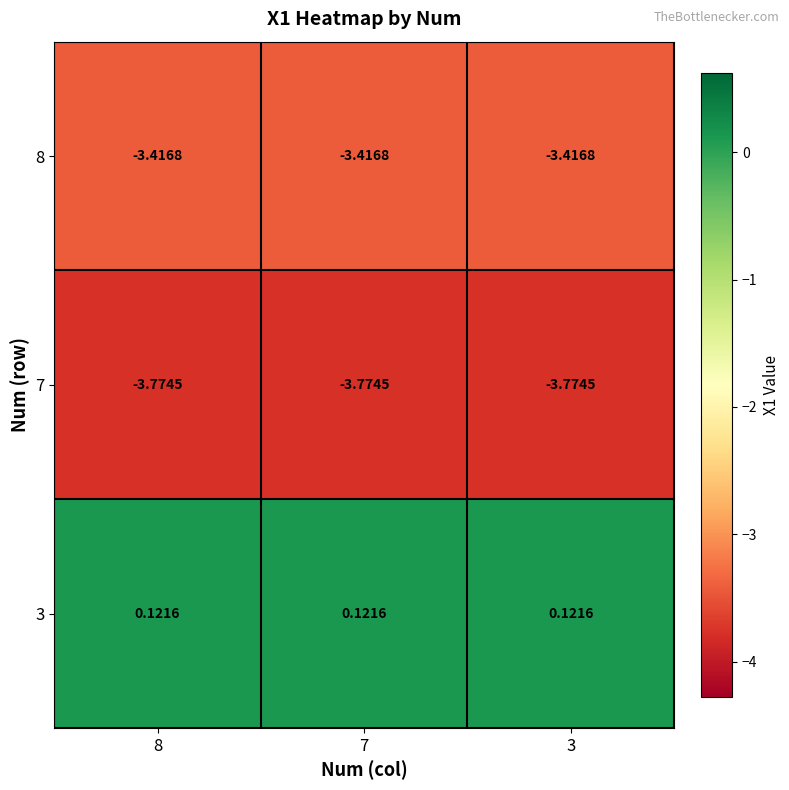

What is the spread (max minus min) of values at 8?

3.9